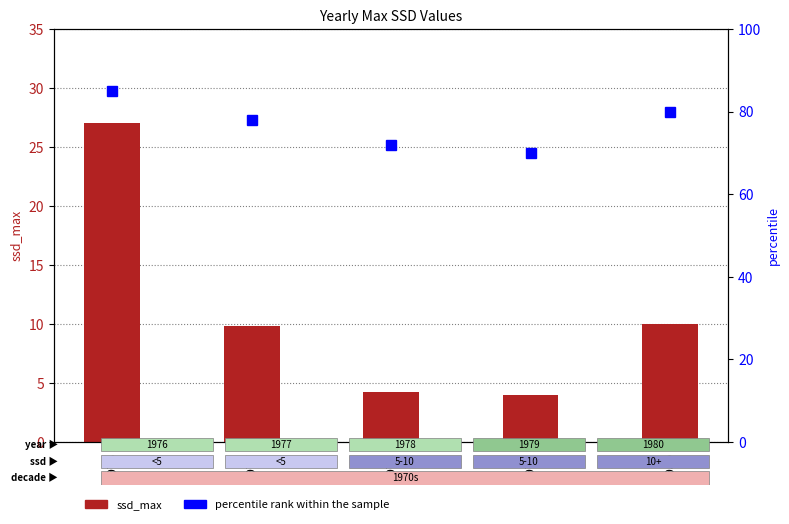

Reading left to right, transcribe all the data shown in this chart.

ssd_max: 1976=27.0	1977=9.8	1978=4.2	1979=4.0	1980=10.0
percentile rank within the sample: 1976=85.0	1977=78.0	1978=72.0	1979=70.0	1980=80.0